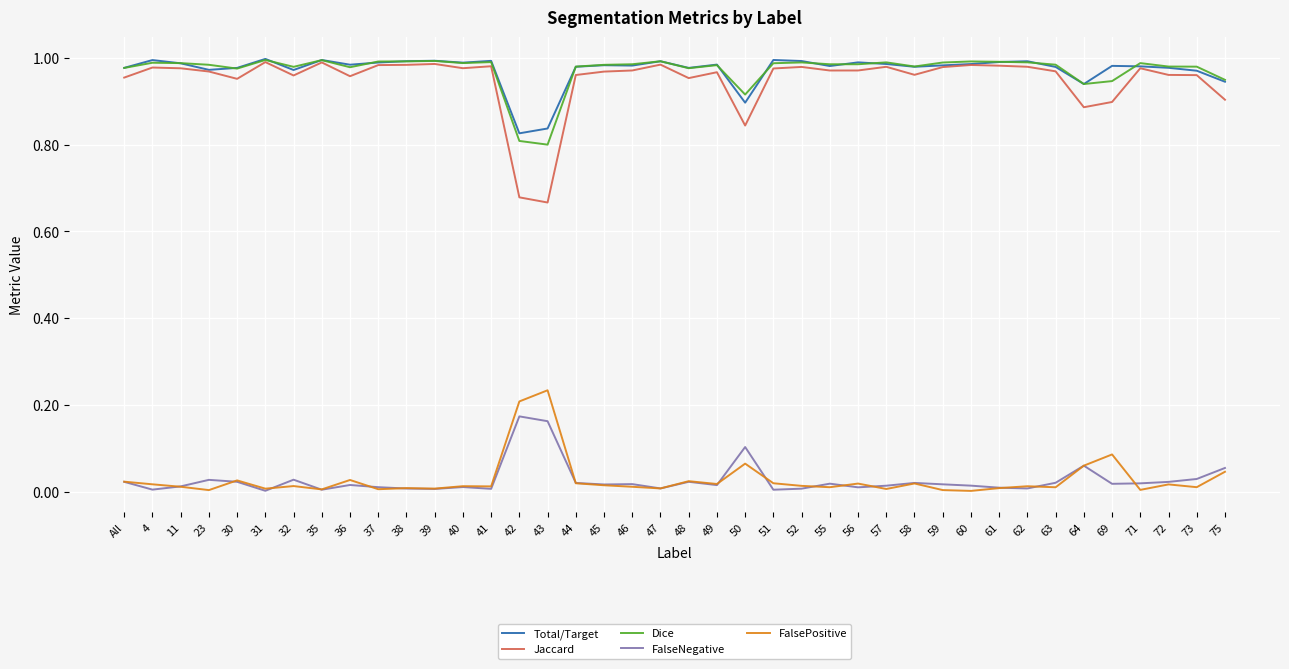

Is it true that Dice equals 1.0 at 30?

True